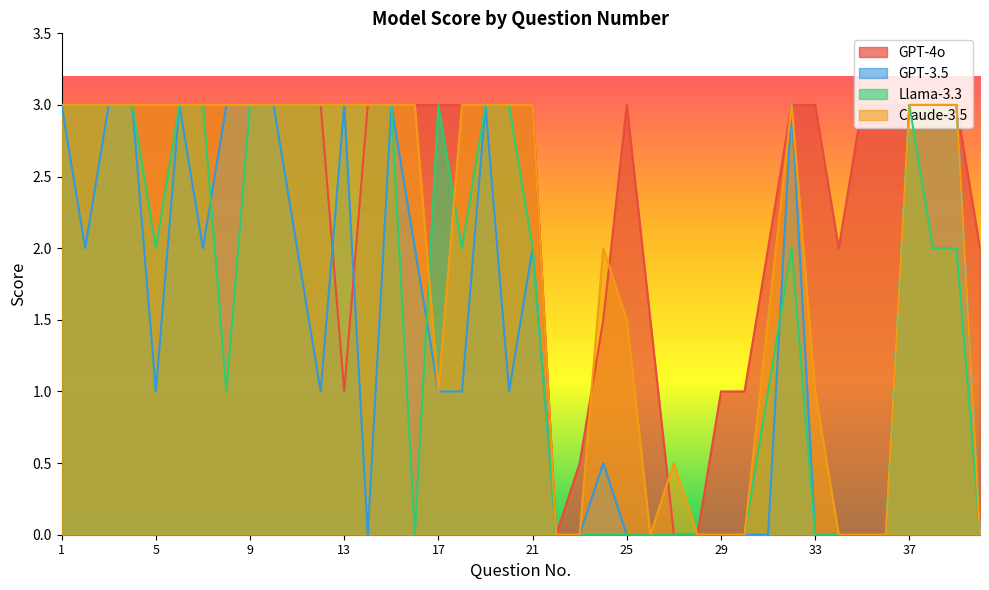

True or false: GPT-3.5 and Claude-3.5 cross at least once.

False